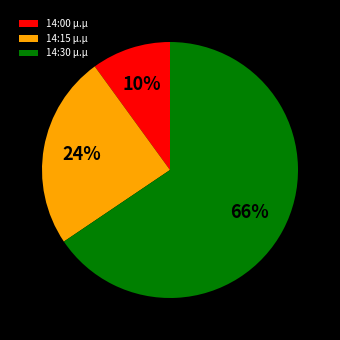

Is the sum of 14:15 μ.μ and 14:30 μ.μ greater than half?

Yes